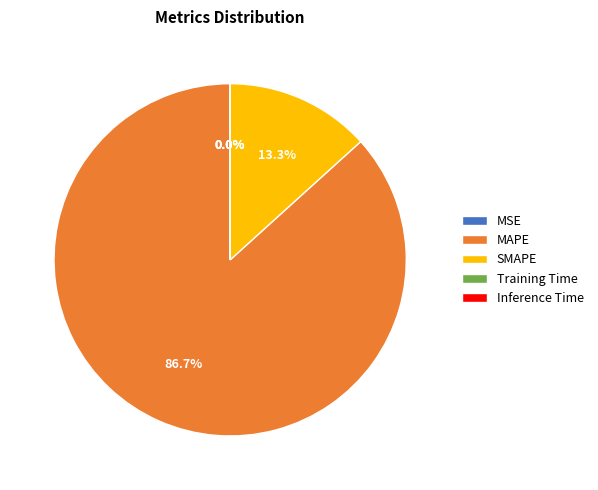

To the nearest percent, what portion does MAPE represent?

87%